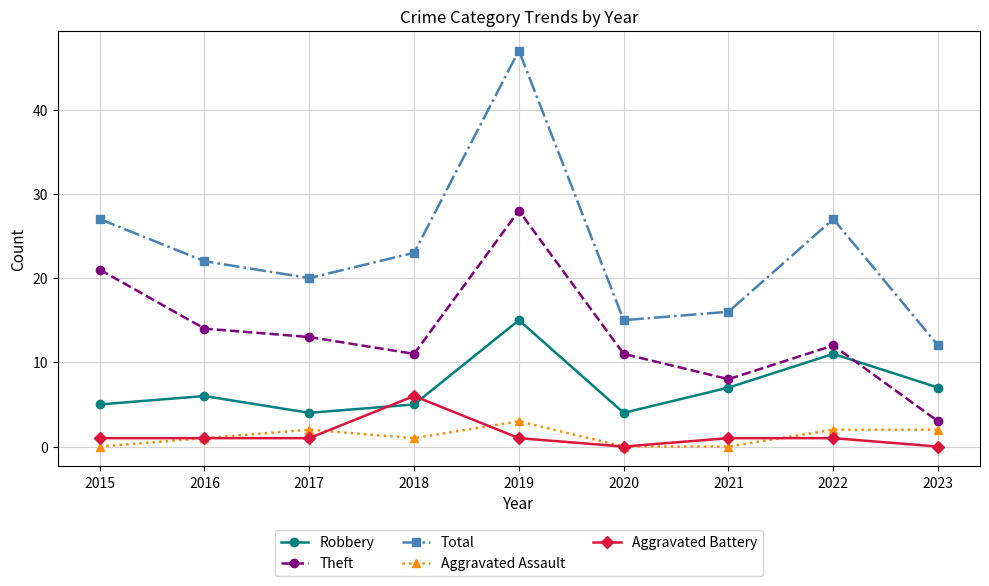

At how many categories does at least one series exceed 13?

8